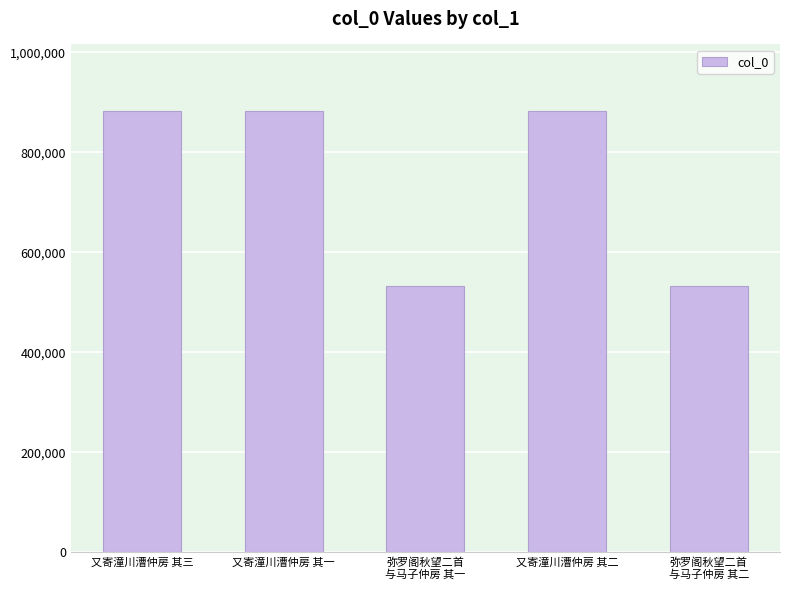

Does the chart contain any negative values?

No